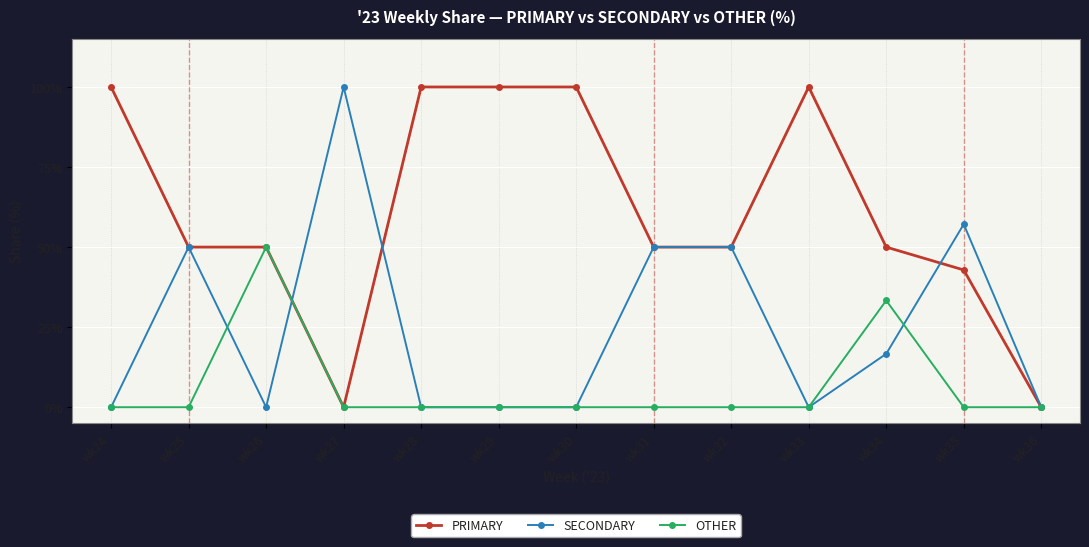

True or false: PRIMARY has more than 0 points higher than both neighbors.

True